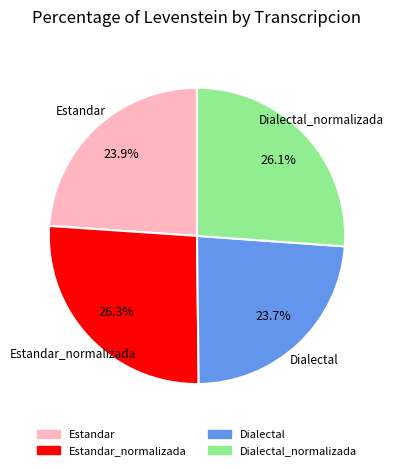

Does any single category account for the majority?

No